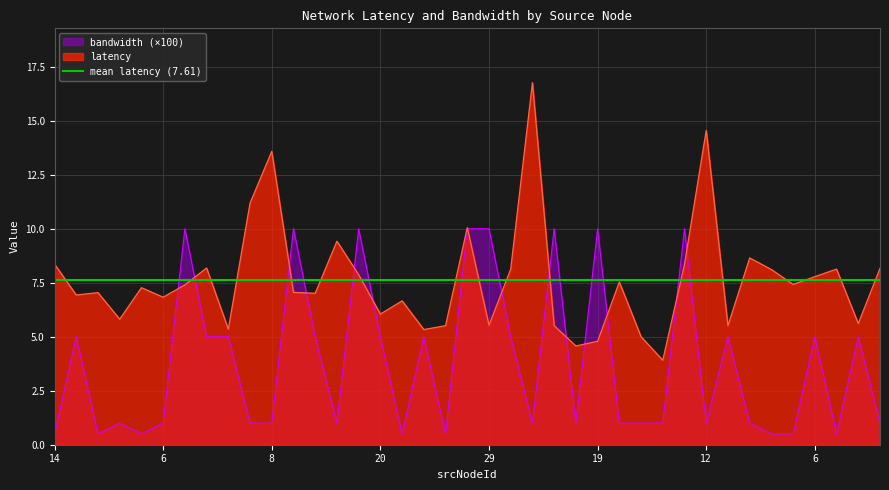

Reading left to right, extract all data points from this chart.

latency: 8.4	6.9	7.0	5.8	7.3	6.8	7.4	8.2	5.3	11.2	13.6	7.0	7.0	9.4	7.9	6.0	6.7	5.3	5.5	10.1	5.5	8.1	16.8	5.5	4.6	4.8	7.5	5.0	3.9	8.4	14.6	5.5	8.6	8.1	7.4	7.8	8.1	5.6	8.2
bandwidth: 0.5	5.0	0.5	1.0	0.5	1.0	10.0	5.0	5.0	1.0	1.0	10.0	5.0	1.0	10.0	5.0	0.5	5.0	0.5	10.0	10.0	5.0	1.0	10.0	1.0	10.0	1.0	1.0	1.0	10.0	1.0	5.0	1.0	0.5	0.5	5.0	0.5	5.0	1.0